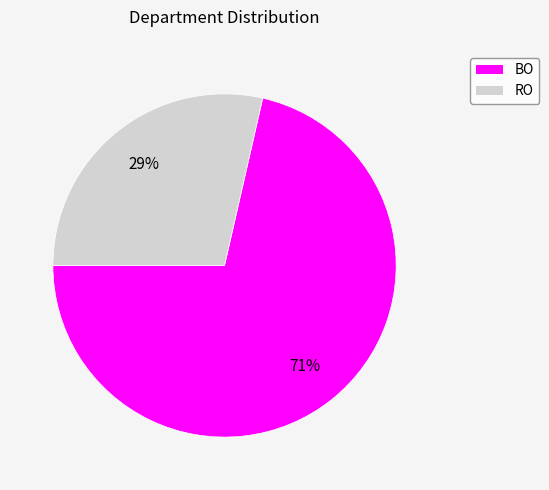

The BO slice represents 71% of the pie. True or false?

True